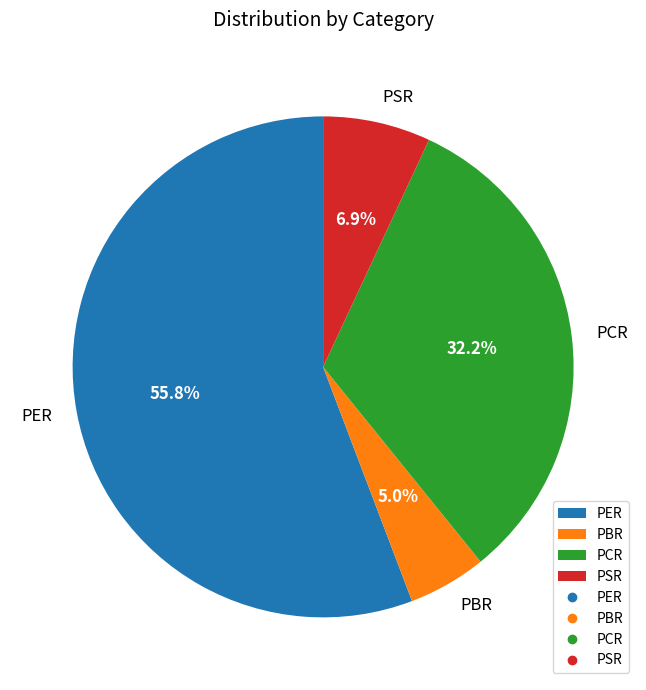

What percentage is the PER slice, to the nearest percent?

56%